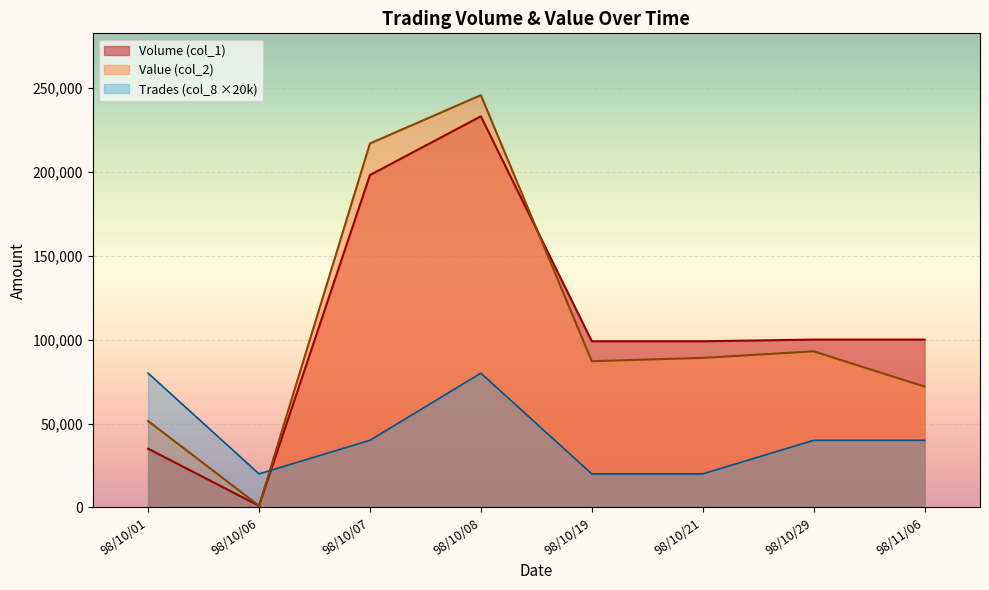

Rank the series at 98/10/01 from highest to lowest value.

Trades (col_8 ×20k), Value (col_2), Volume (col_1)